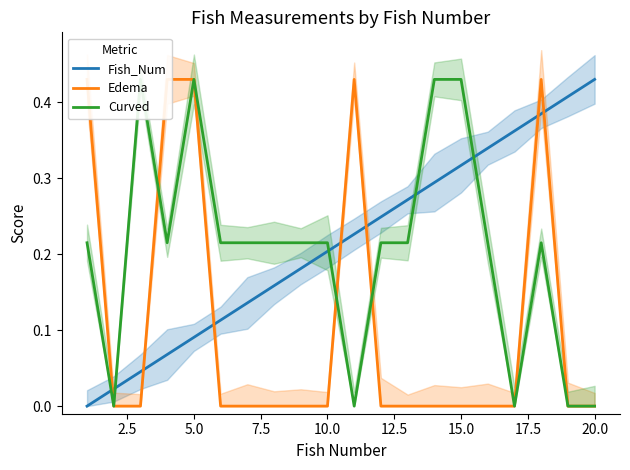

Rank the series by their maximum value, from highest to lowest.

Fish_Num, Edema, Curved